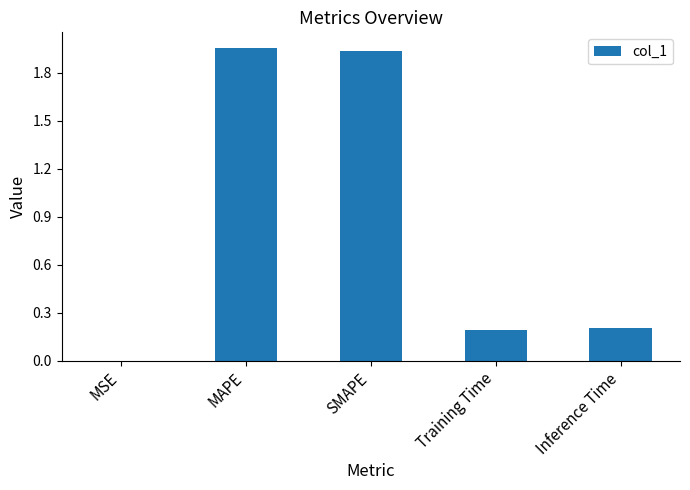

The value at Training Time is 0.1. True or false?

False